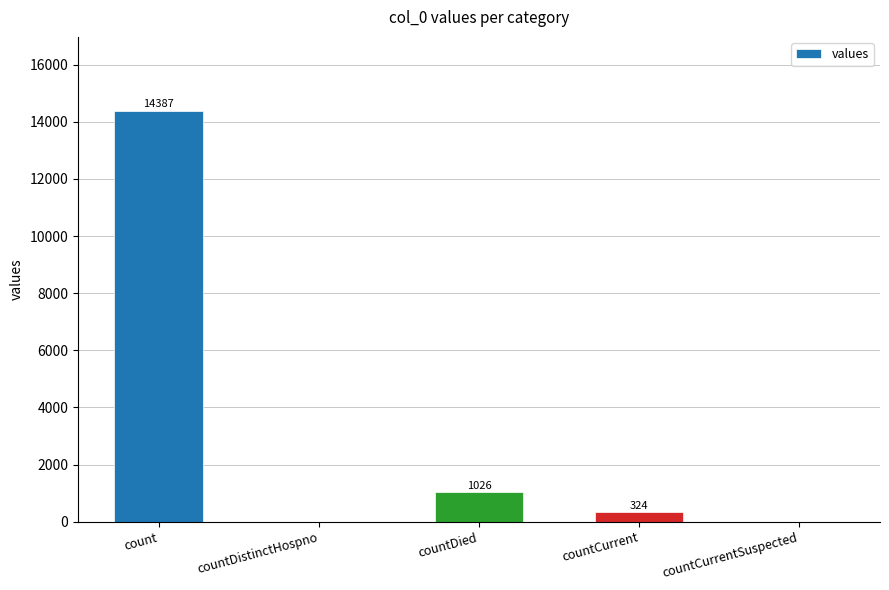

Reading left to right, transcribe all the data shown in this chart.

count=14387	countDistinctHospno=0	countDied=1026	countCurrent=324	countCurrentSuspected=0